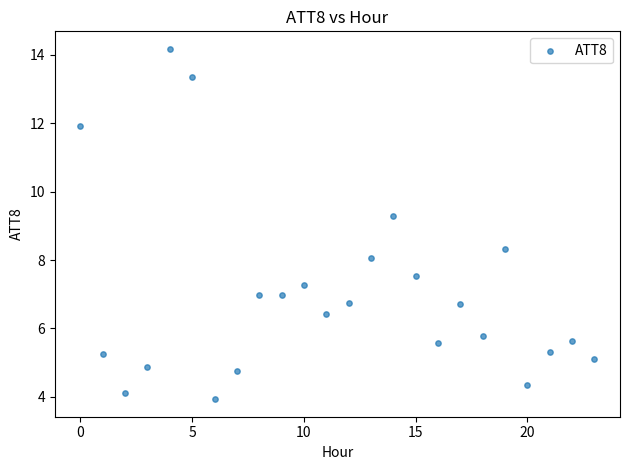

What Y value in the scatter plot is closest to 9?

9.3